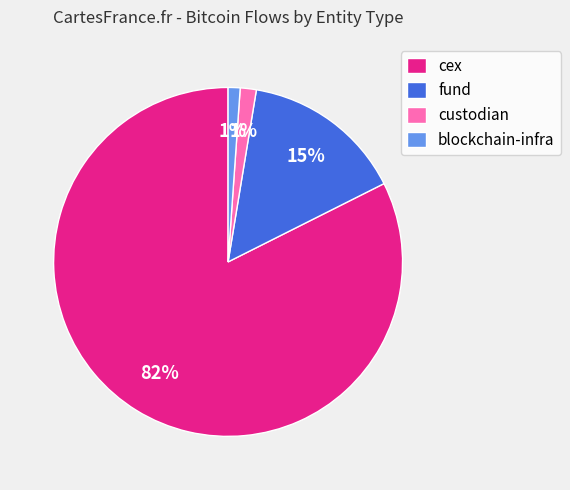

What is the largest slice in the pie chart?

cex